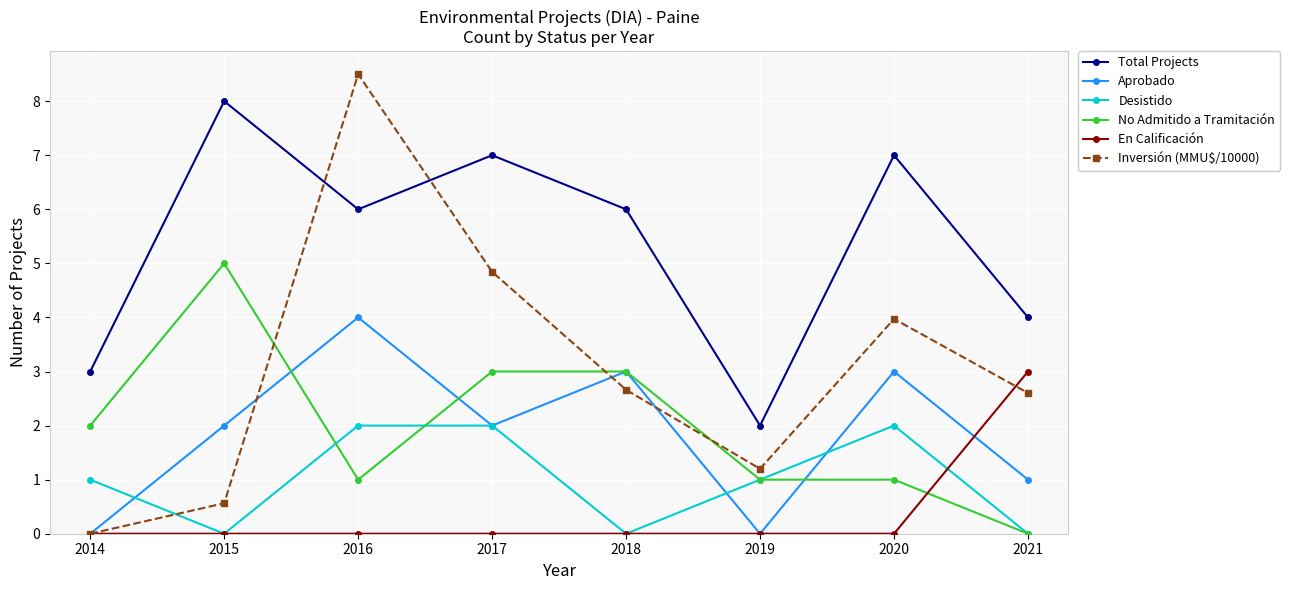

What are all the series names shown in the legend?

Total Projects, Aprobado, Desistido, No Admitido a Tramitación, En Calificación, Inversión (MMU$/10000)